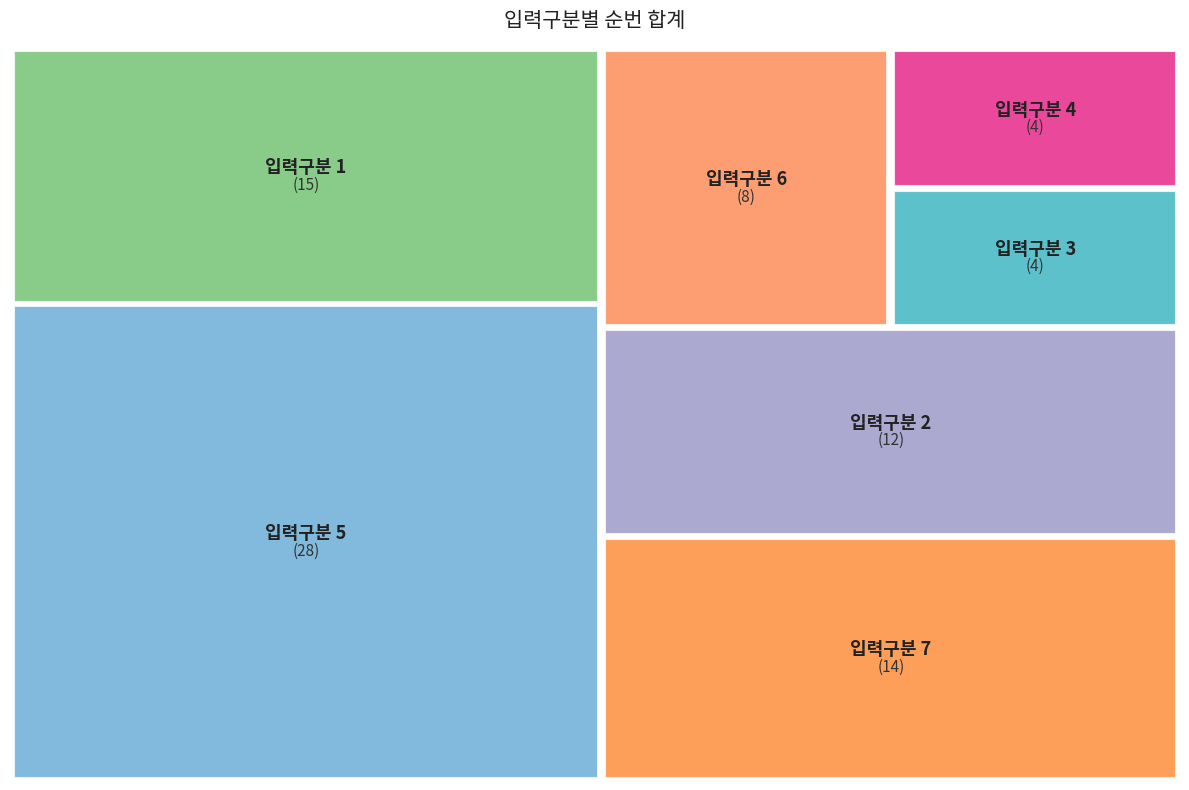

How many segments does this pie chart have?

7